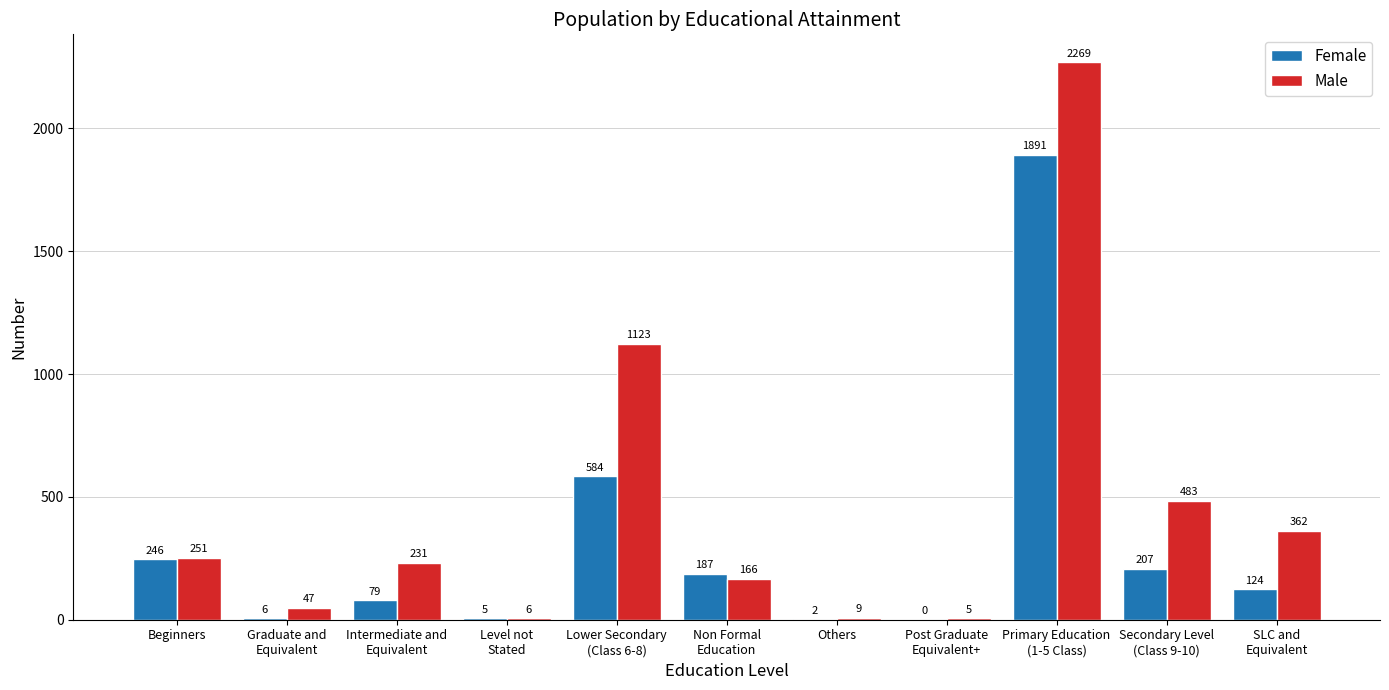

What is the average value of the Female series?

303